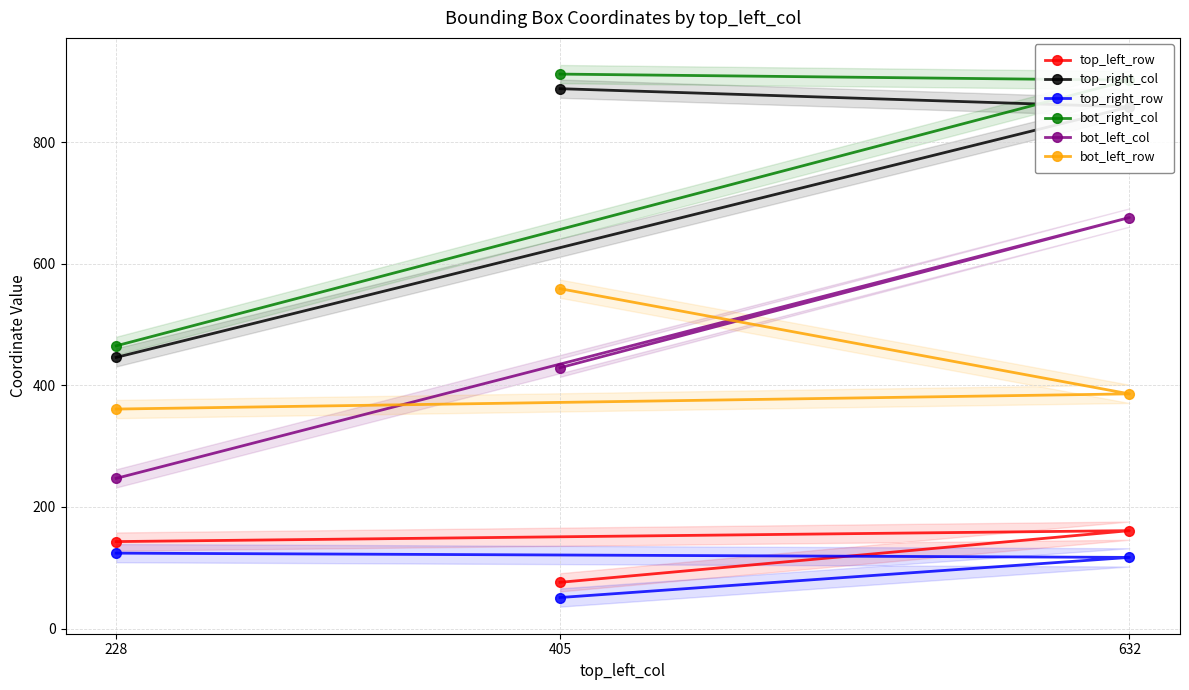

True or false: top_left_row has a value of 230 at 228.

False